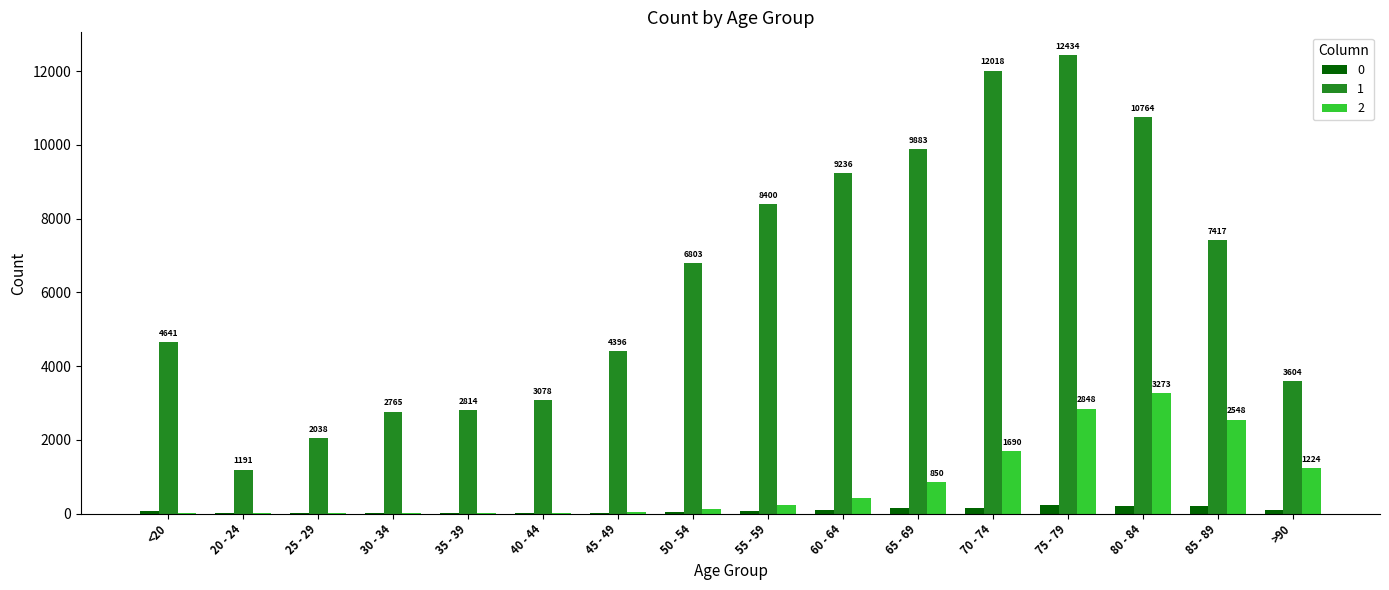

Where is 1 nearest to the value 6812?

50 - 54